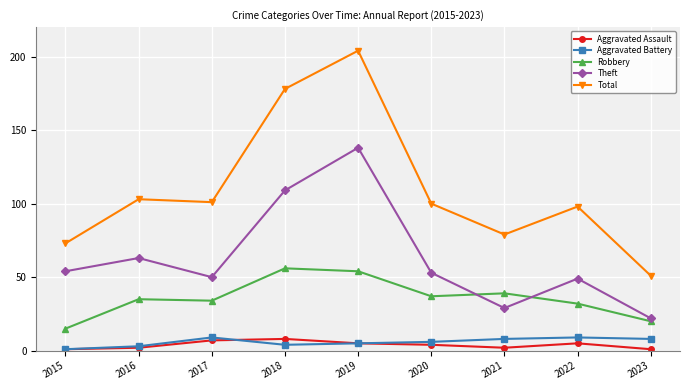

How many series are shown in this chart?

5